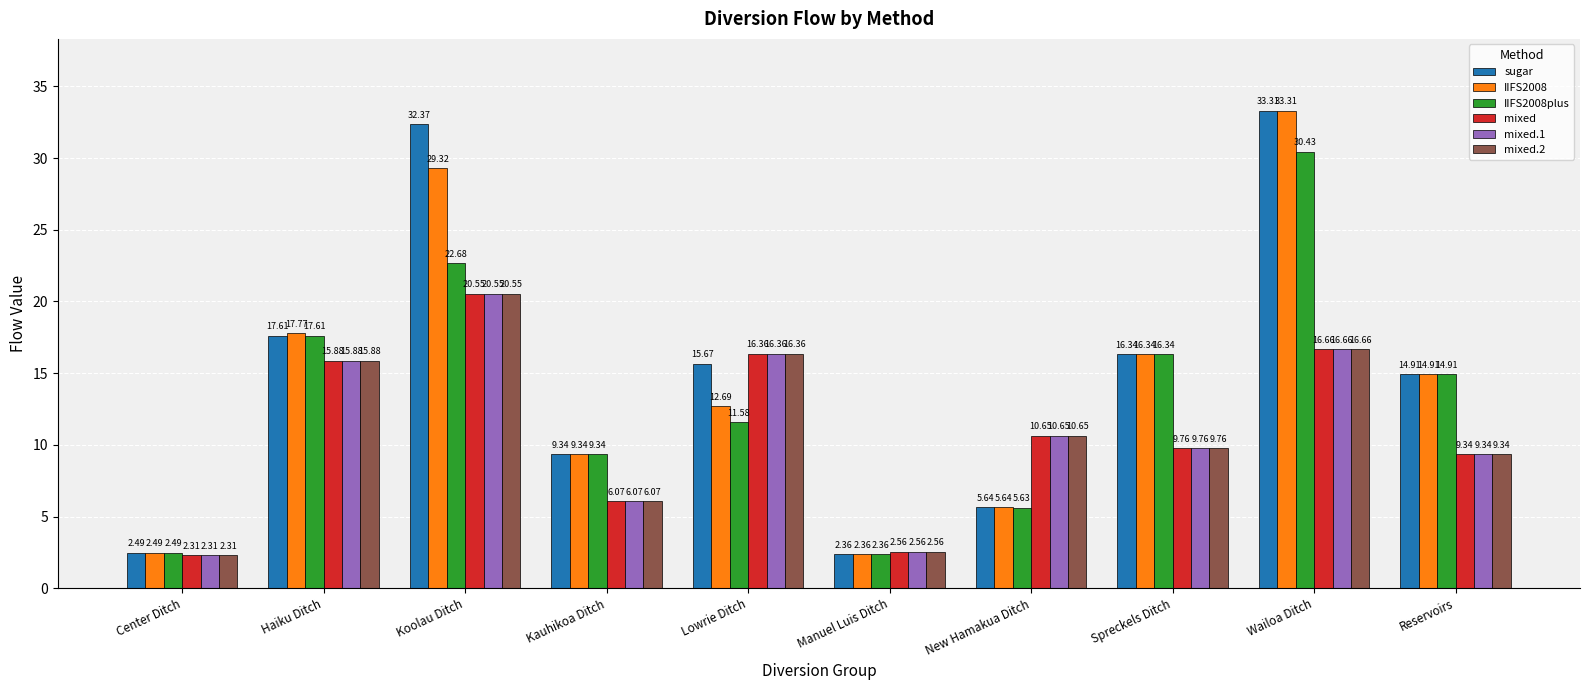

What is the difference between the IIFS2008plus values at Wailoa Ditch and Reservoirs?

15.5